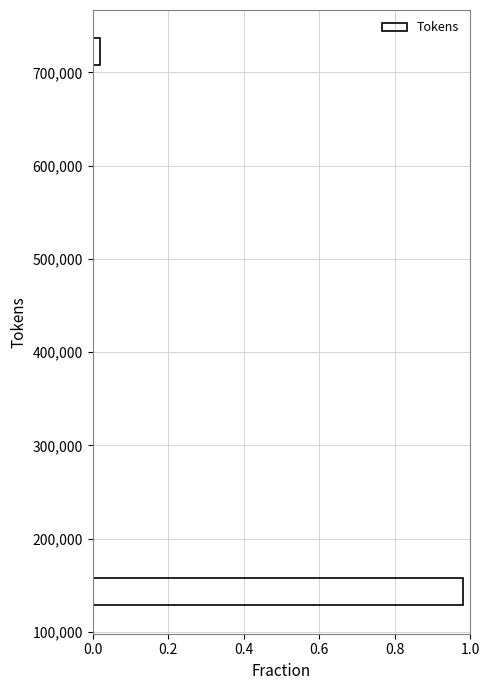

Around what value on the y-axis is the longest bar? Give the approximate position of its centre, as read against the axis.

140000